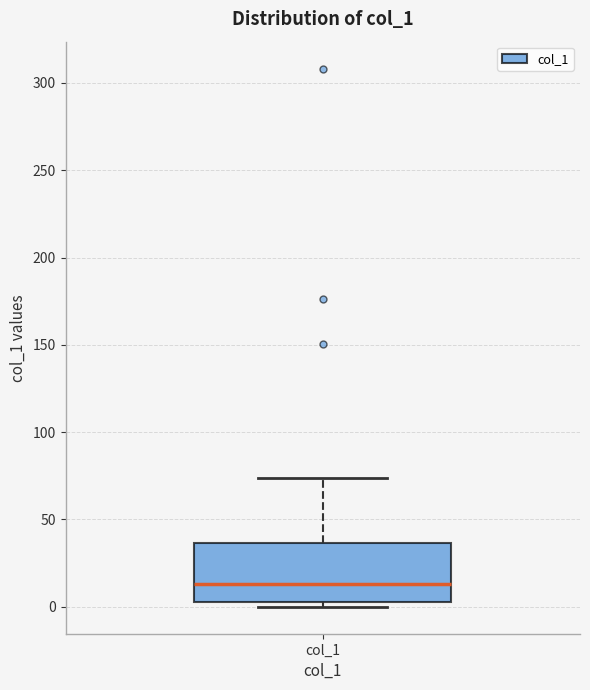

Read this box plot against the y-axis: the position of the median line, the range covered by the box, and the ends of both whiskers. The values are not printed on the chart, so give them approximately, as read against the axis.

median 15, box 5 to 35, whiskers 0 to 75